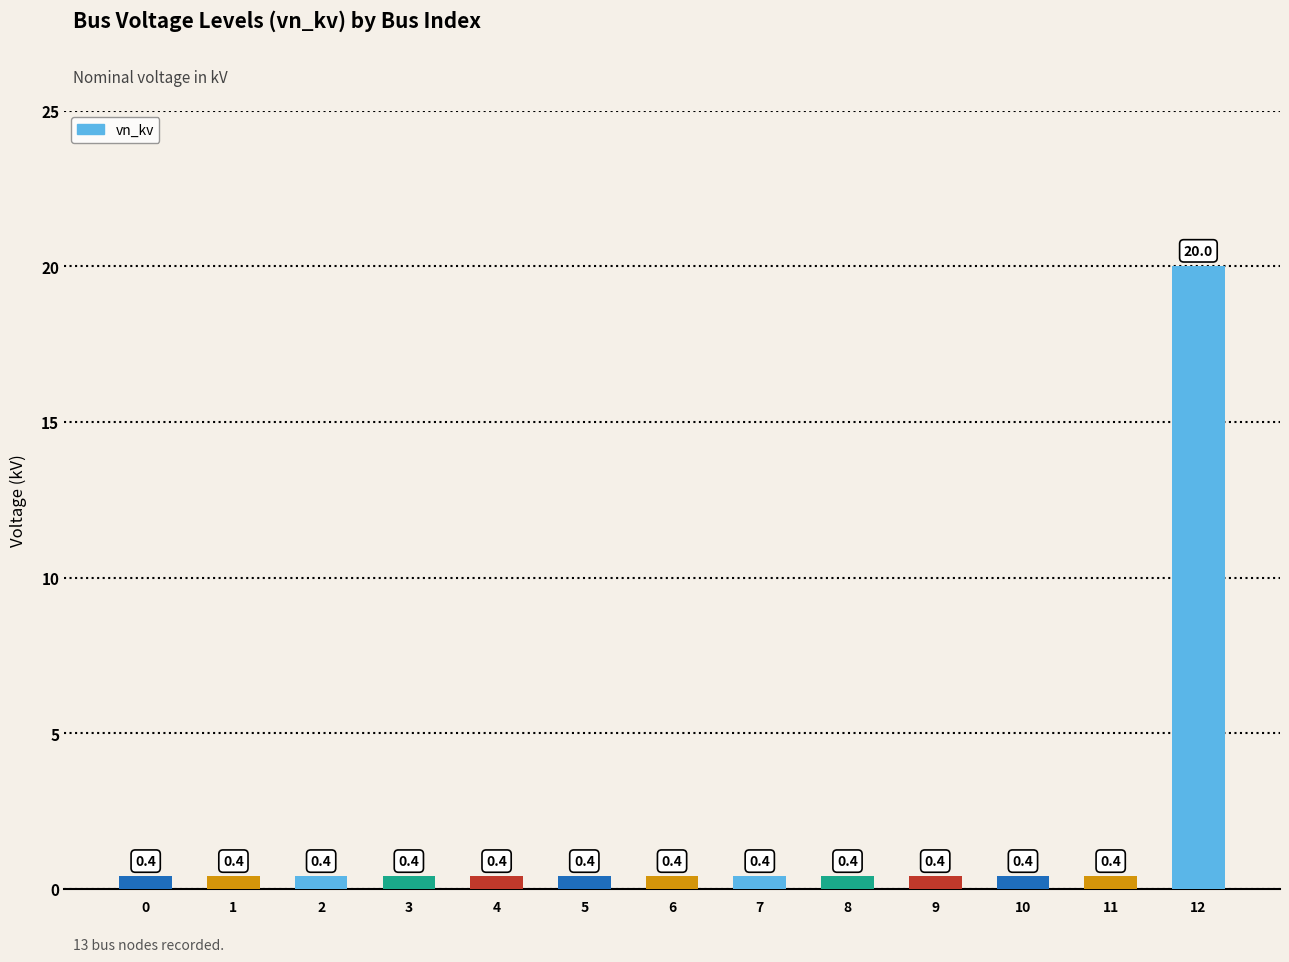

What is the smallest value displayed?

0.4